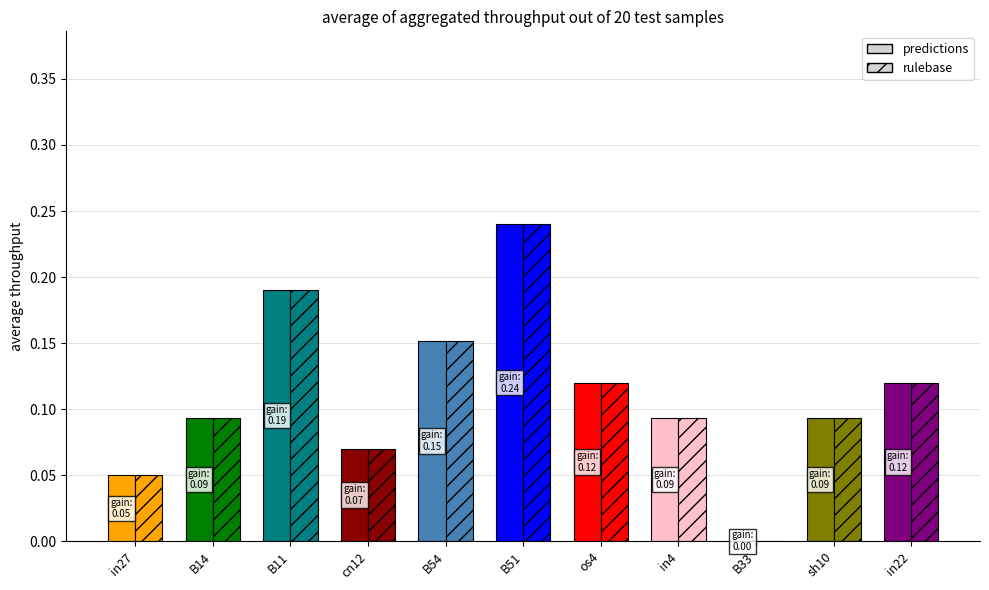

Between sh10 and B33, which is larger?

sh10